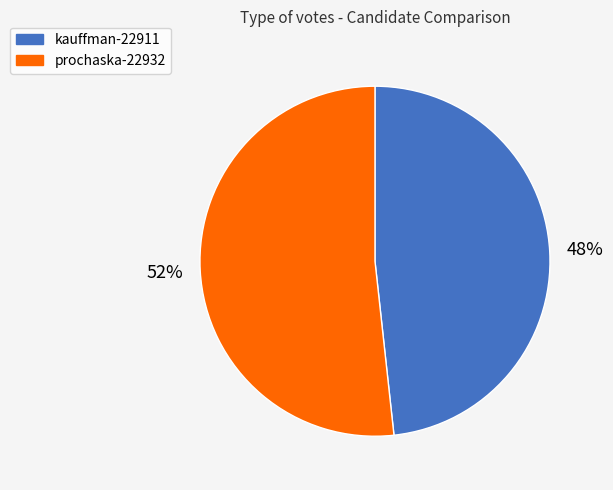

What is the largest slice in the pie chart?

prochaska-22932